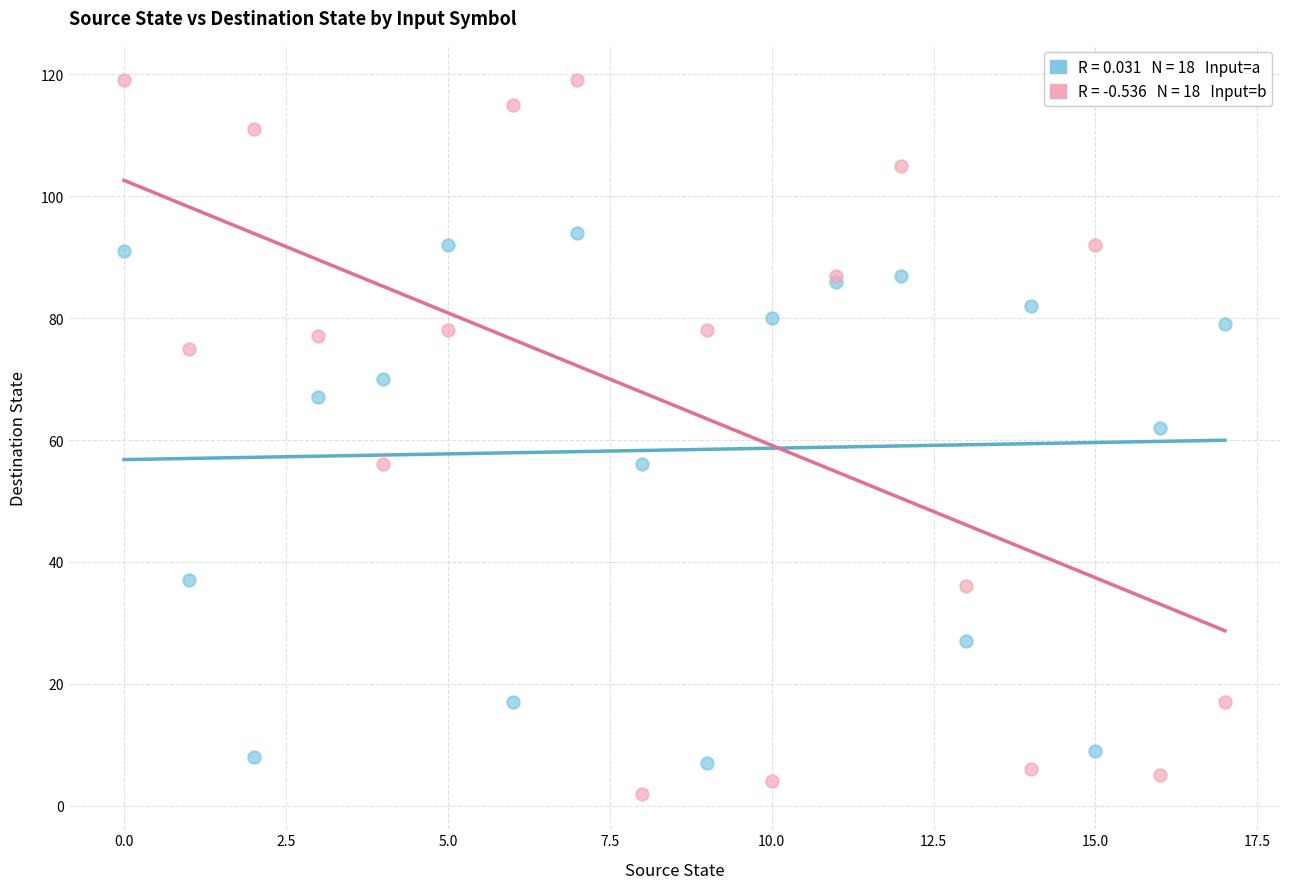

Across all series, what Y value is closest to 60?

62